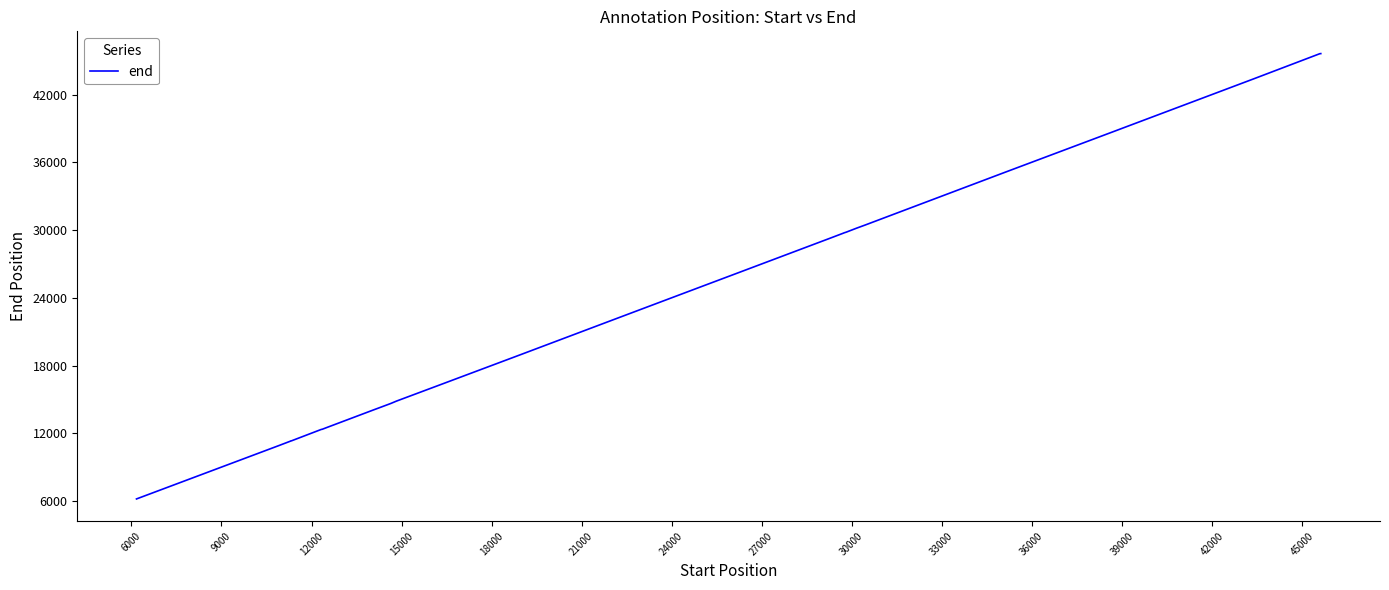

What is the greatest value displayed?

45637